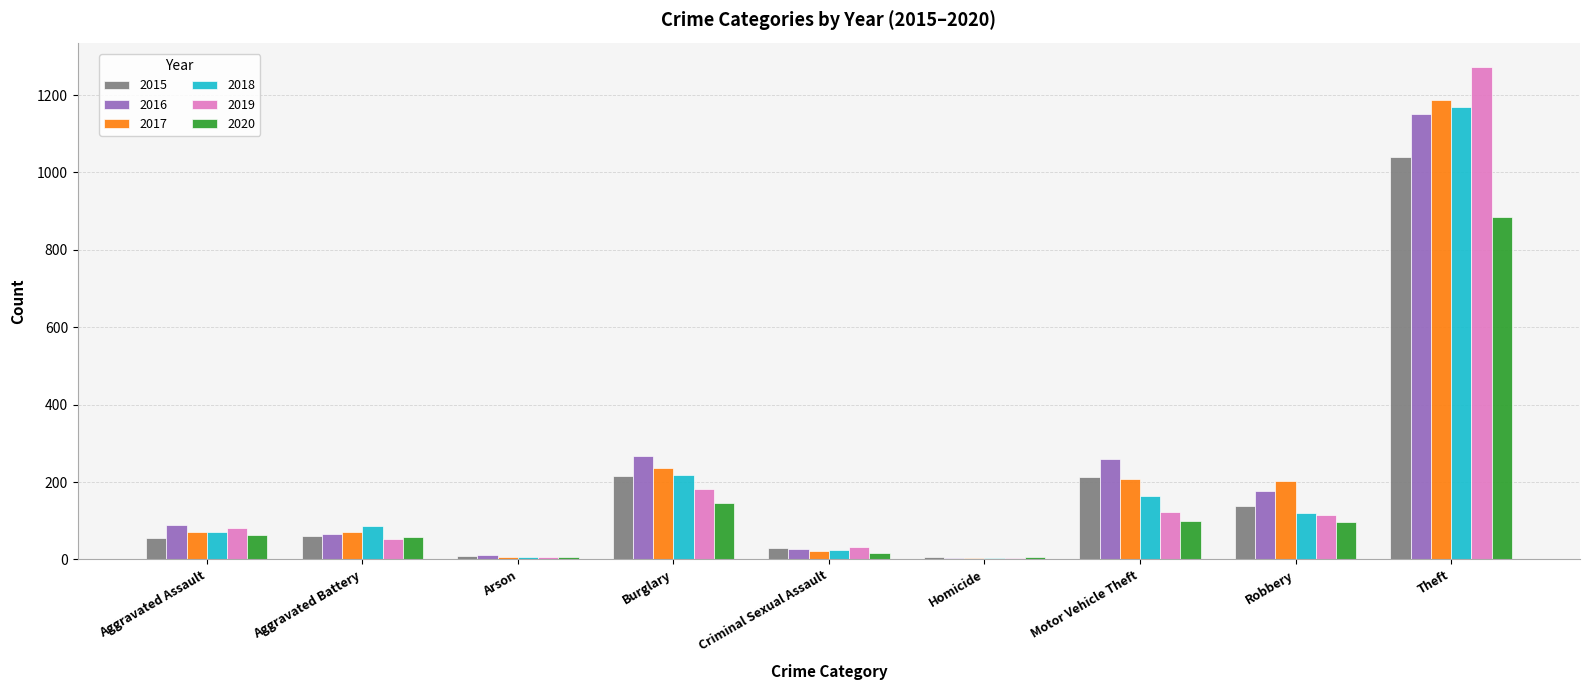

The 2015 series shows 74 at Motor Vehicle Theft. True or false?

False